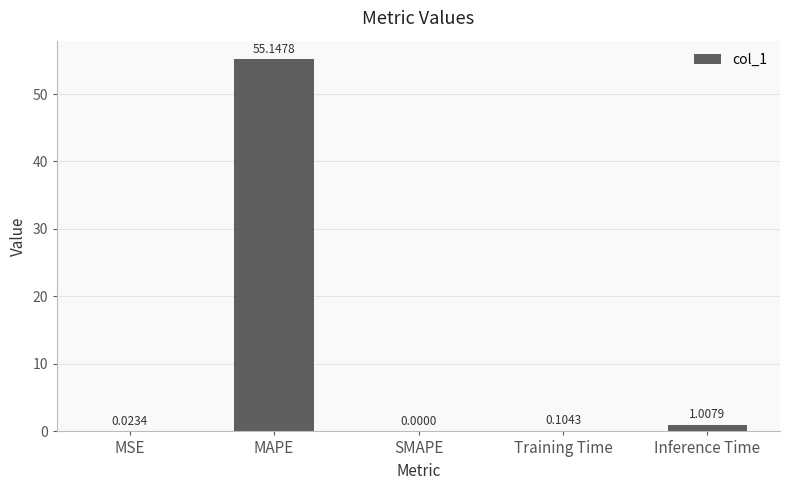

What is the sum of all values?

56.3